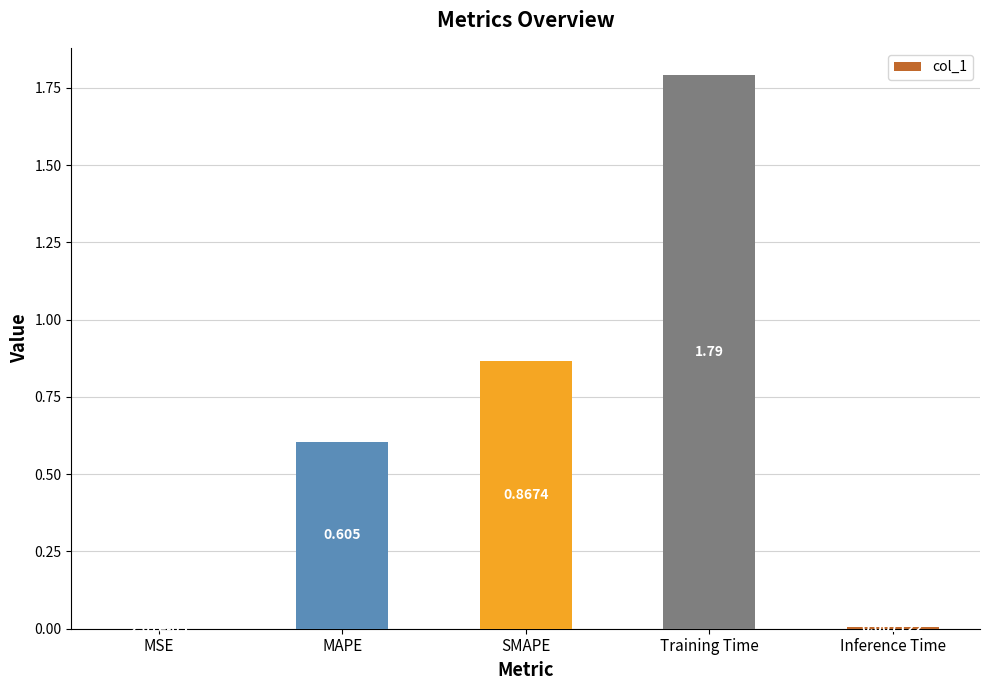

Which has a higher value, SMAPE or MSE?

SMAPE